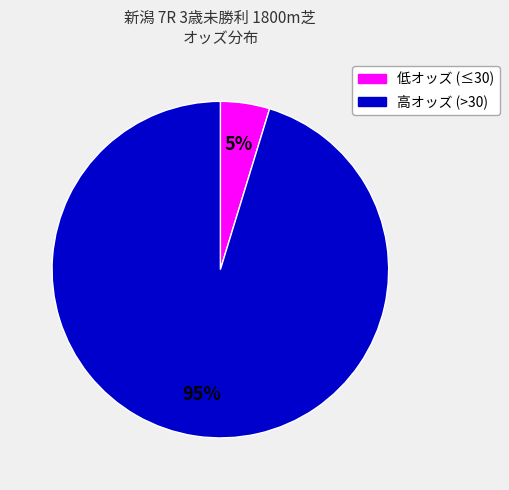

To the nearest percent, what portion does 高オッズ (>30) represent?

95%